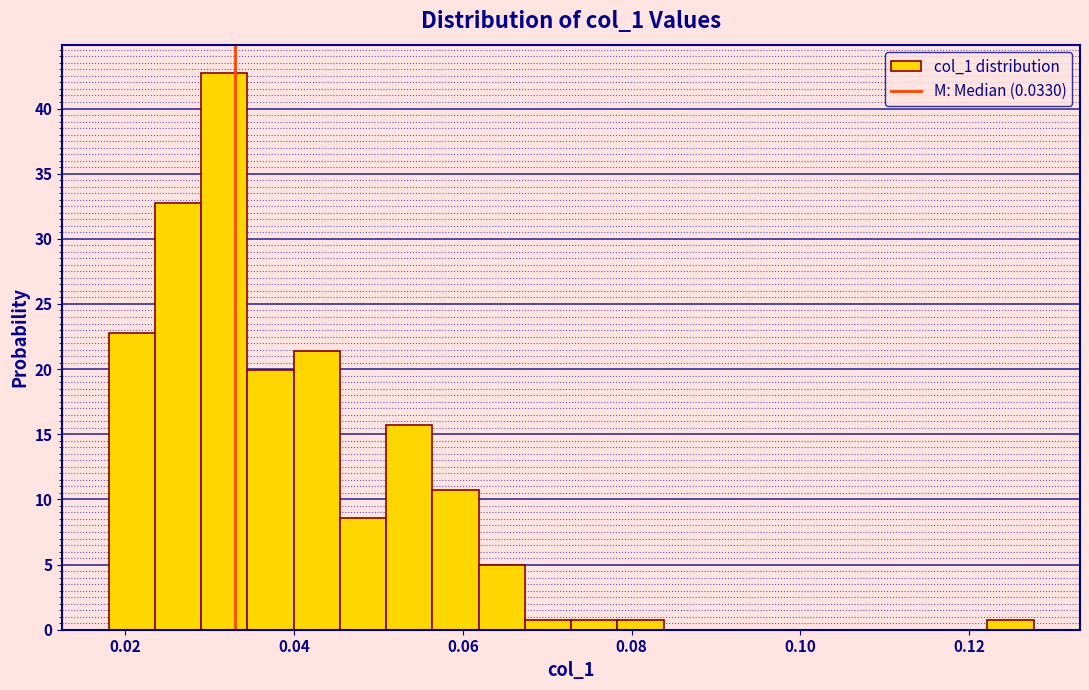

Read against the x-axis, roughly where is the centre of the tallest bar?

0.032